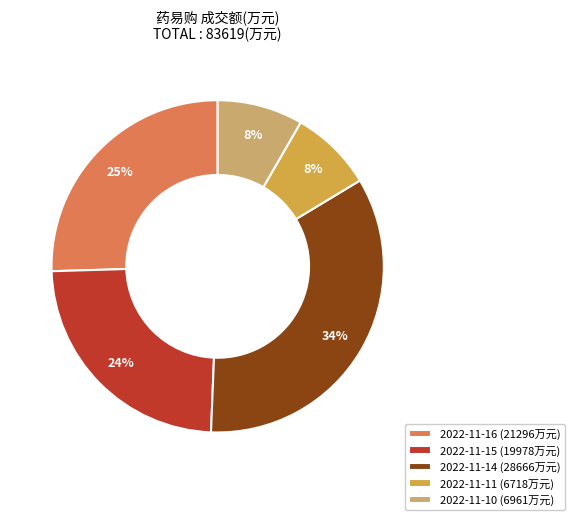

To the nearest percent, what is the combined percentage of 2022-11-15 and 2022-11-10?

32%